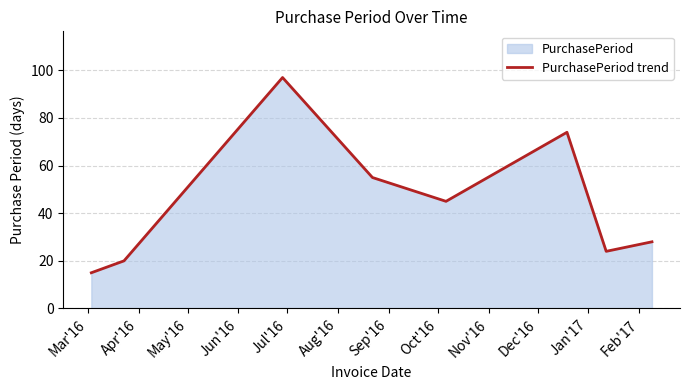

What is the difference between the maximum and second lowest values?

77